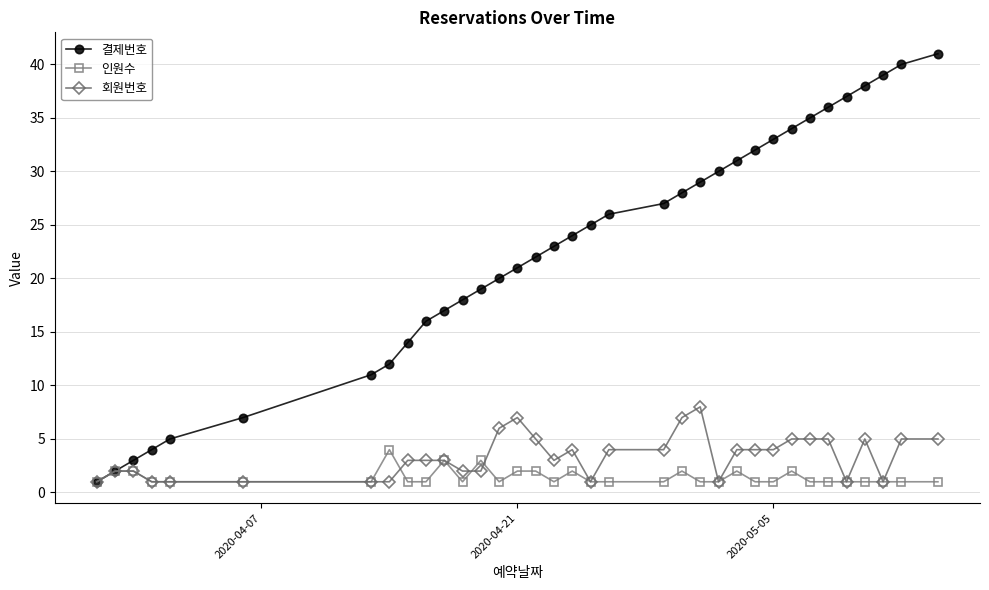

Which series has the largest total across all categories?

결제번호